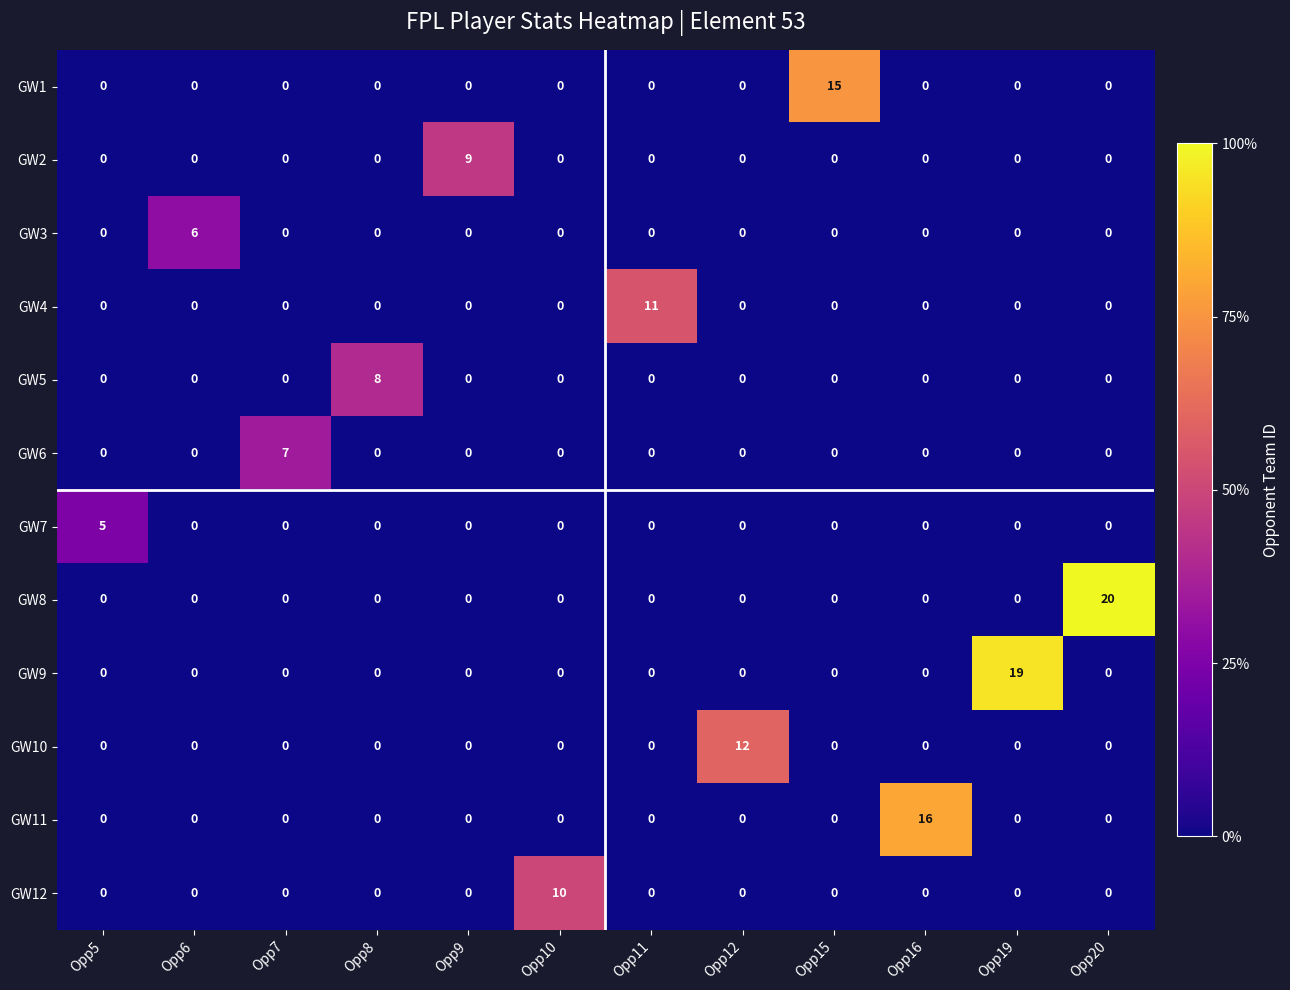

Which series has the largest total across all categories?

GW8